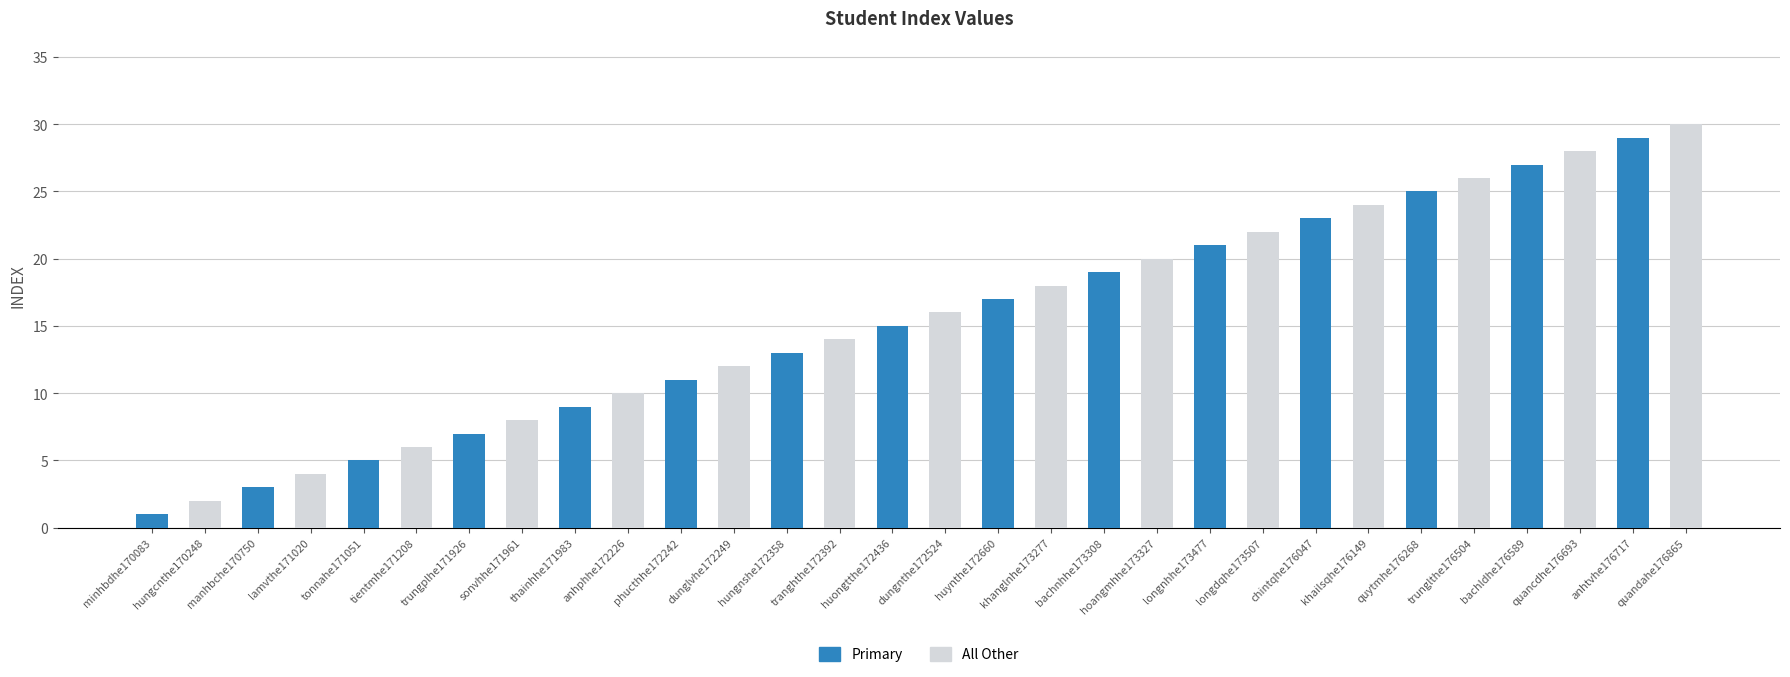

What is the label of the 8th bar from the left?

huongtthe172436